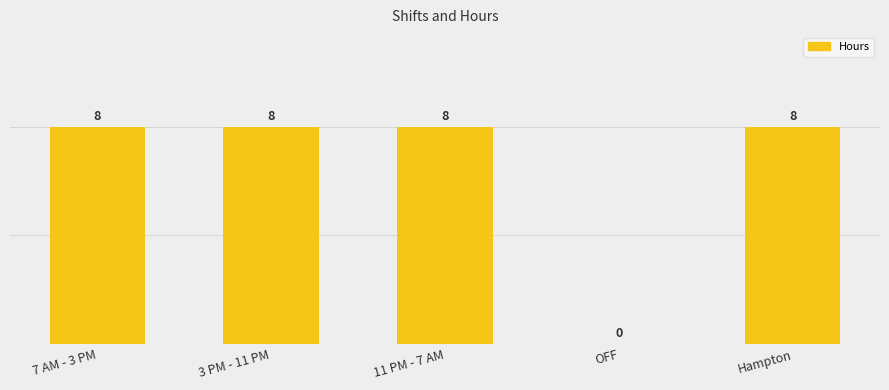

Reading left to right, what are all the values shown in this chart?

8	8	8	0	8